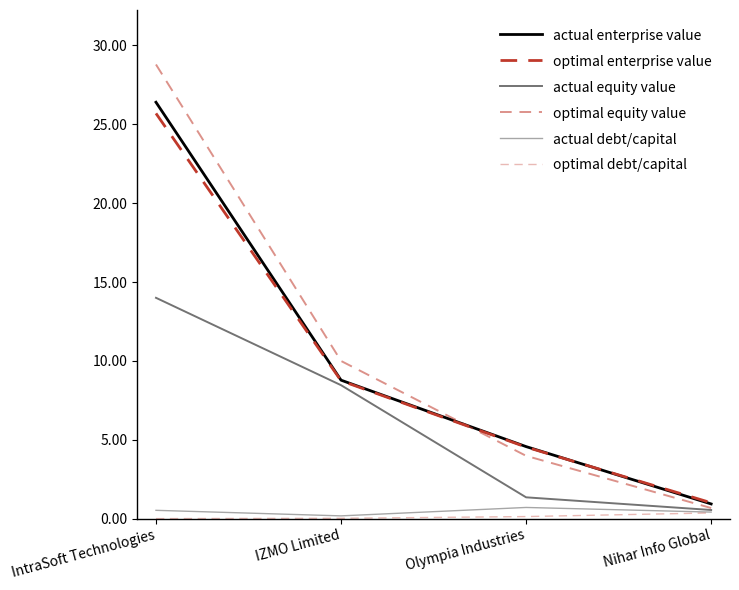

Does the chart display data point markers on the line(s)?

No